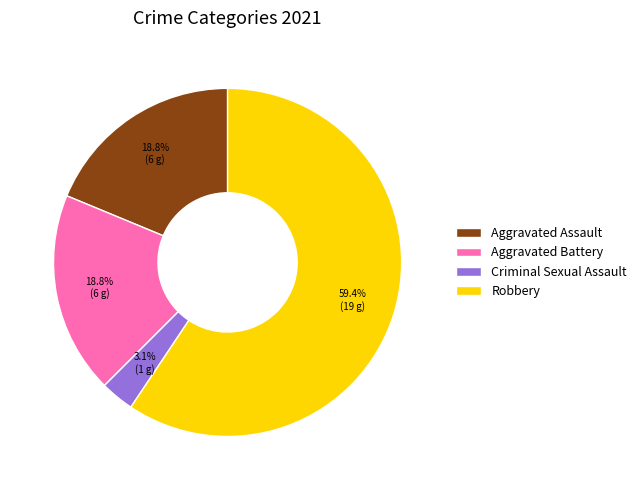

Which category has the smallest portion of the pie?

Criminal Sexual Assault